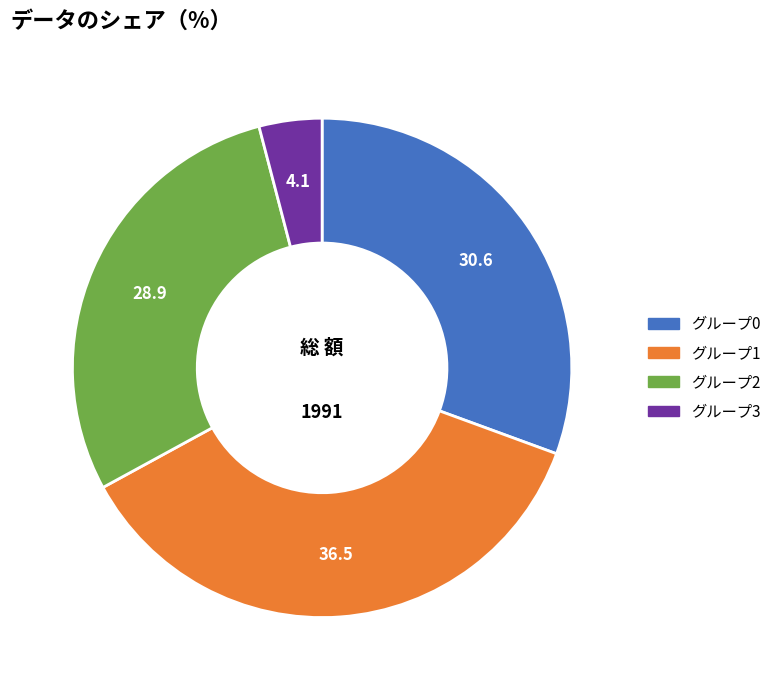

Does any single category account for the majority?

No